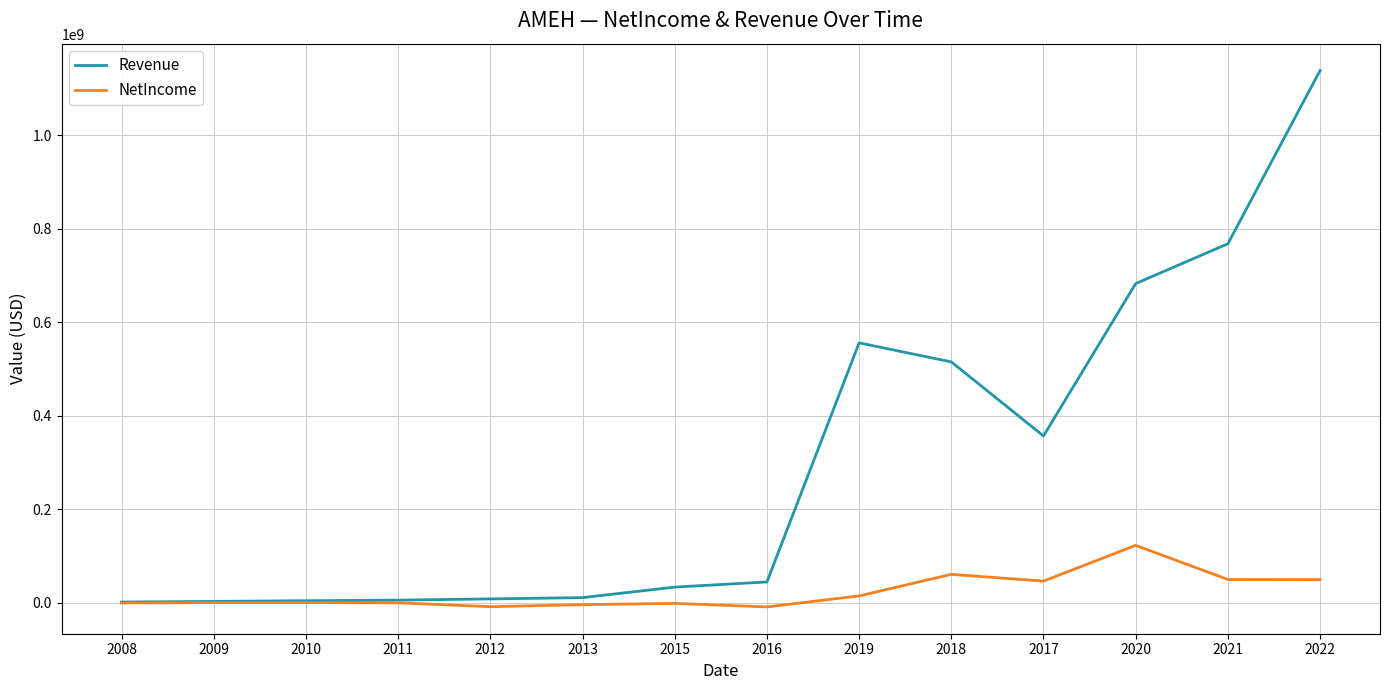

What is the difference between the highest and lowest values at 2019?

541292762